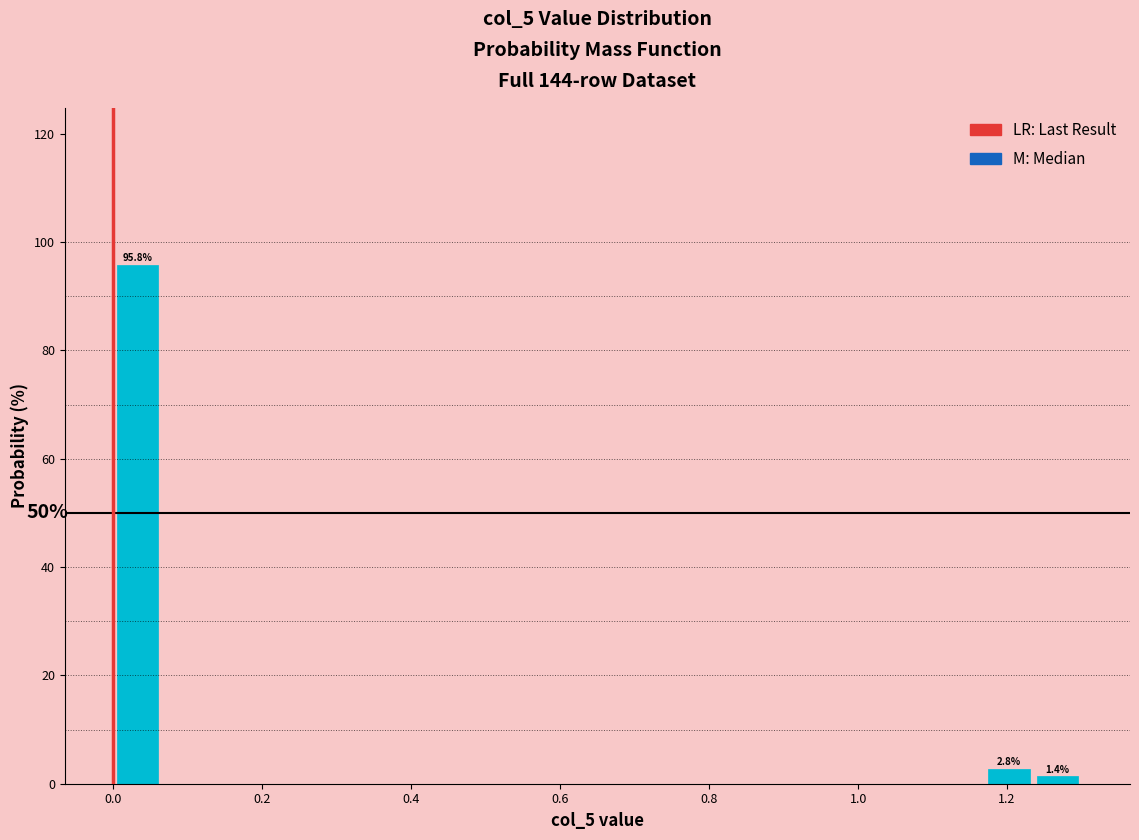

Read against the x-axis, roughly where is the centre of the tallest bar?

0.04